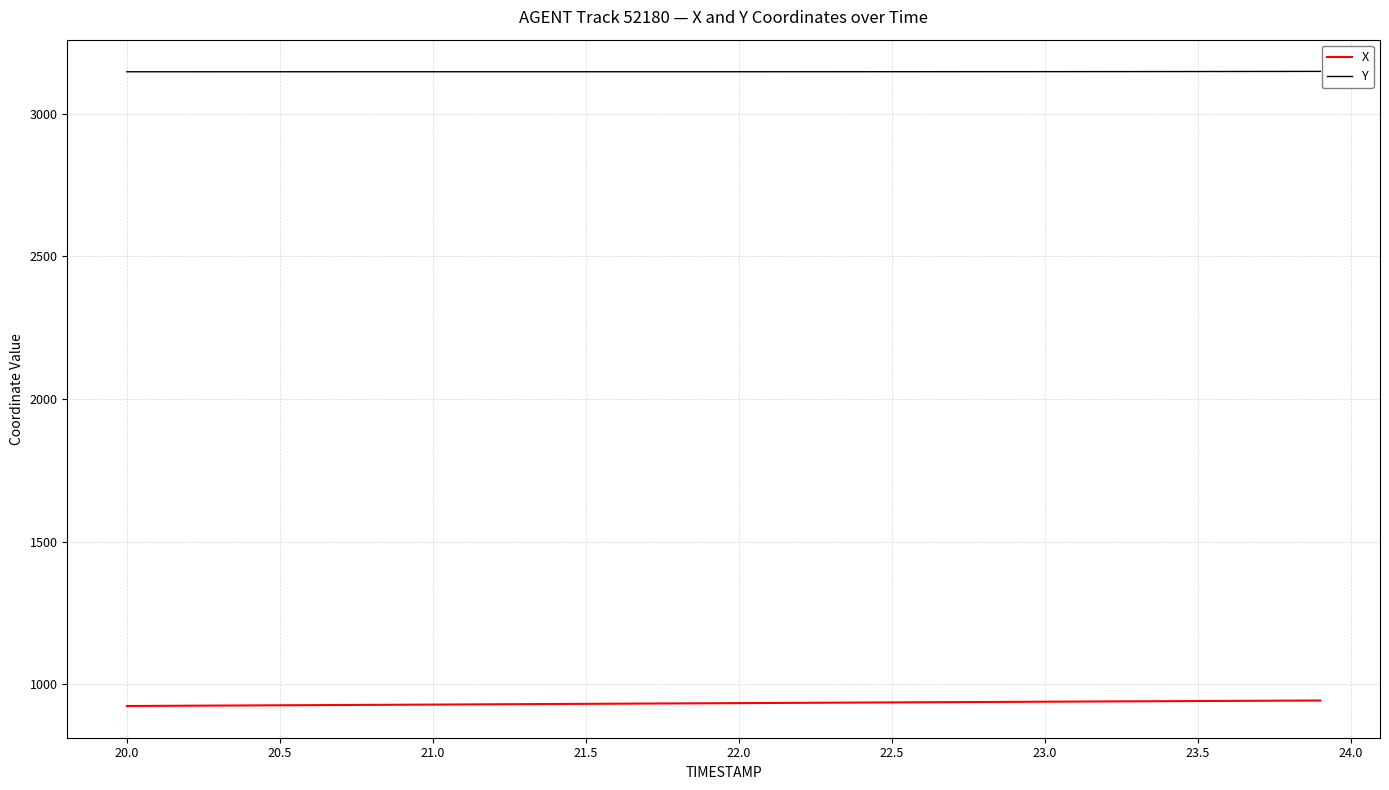

List the series in order of their peak value, highest first.

Y, X